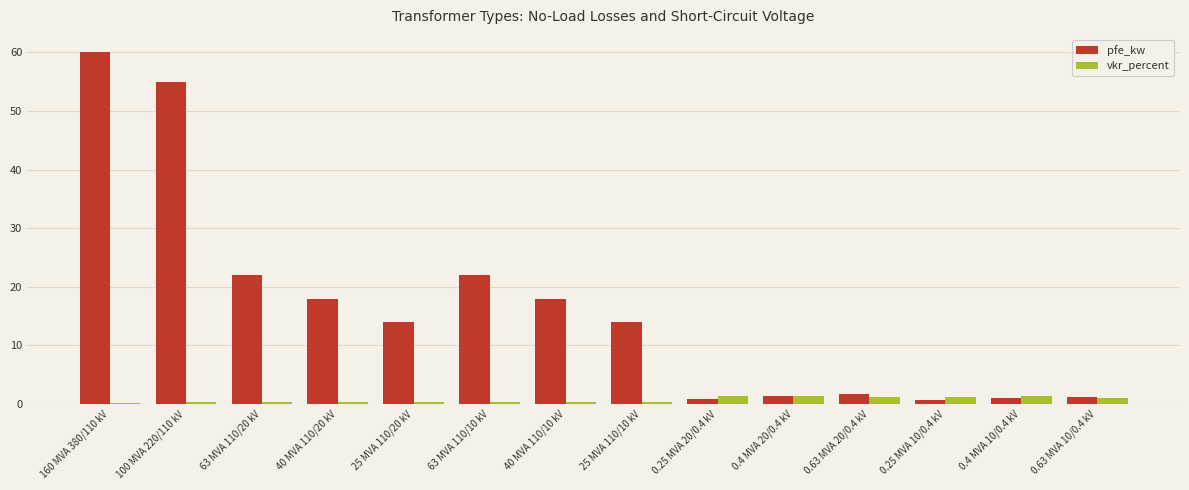

At which category is the sum across all series the highest?

160 MVA 380/110 kV